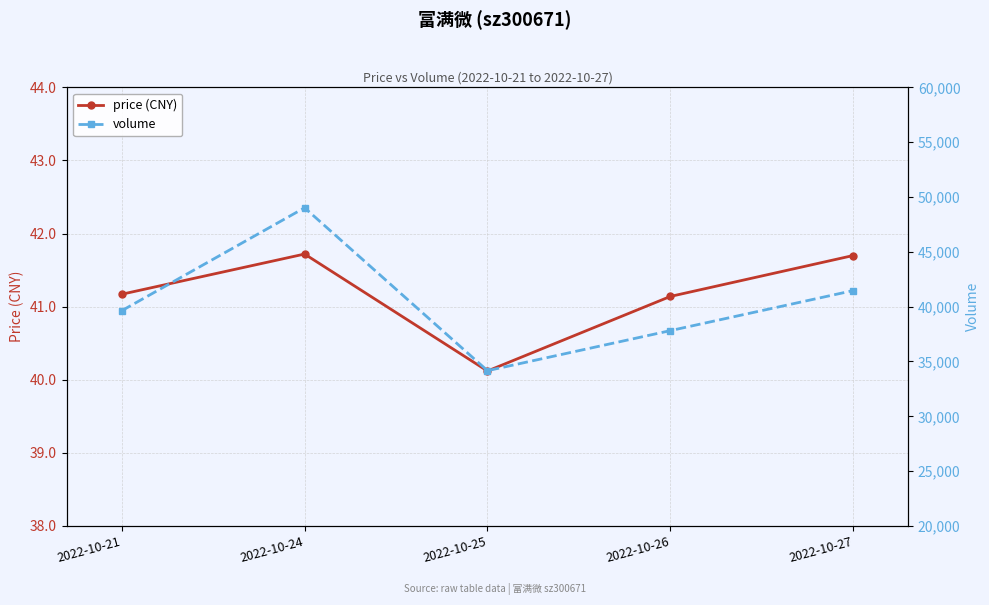

At which label does volume reach its peak?

2022-10-24